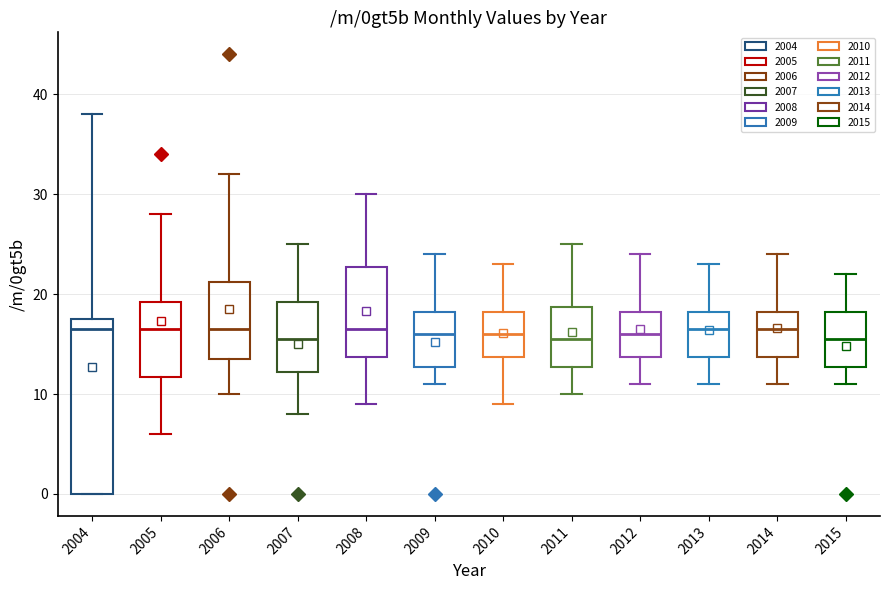

Which box is the tallest, from its lower edge to its upper edge?

2004